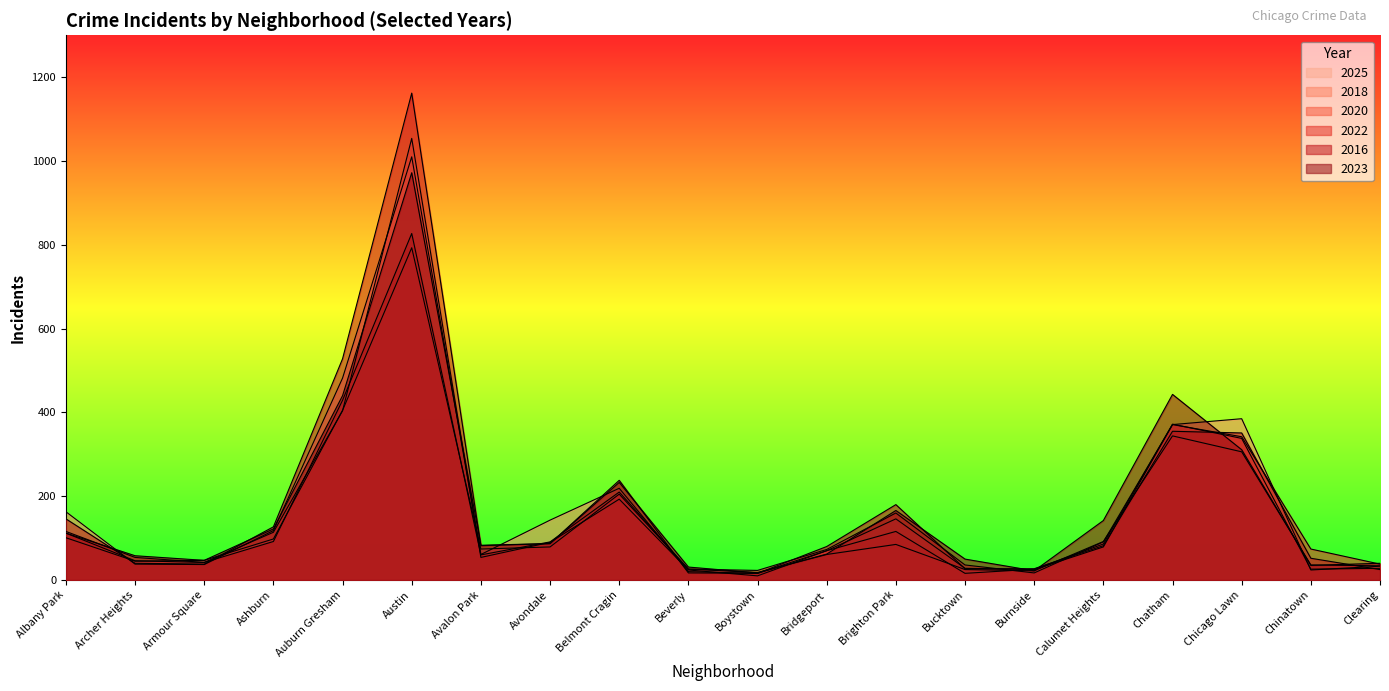

Count the number of data series in this chart.

6